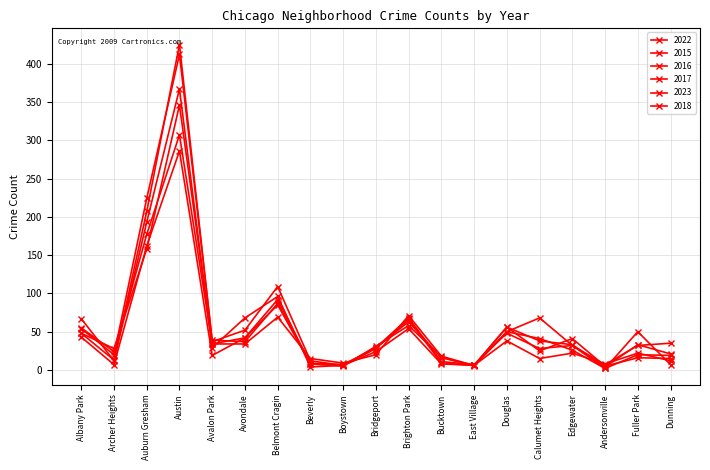

What is the label of the 5th point from the right?

Calumet Heights